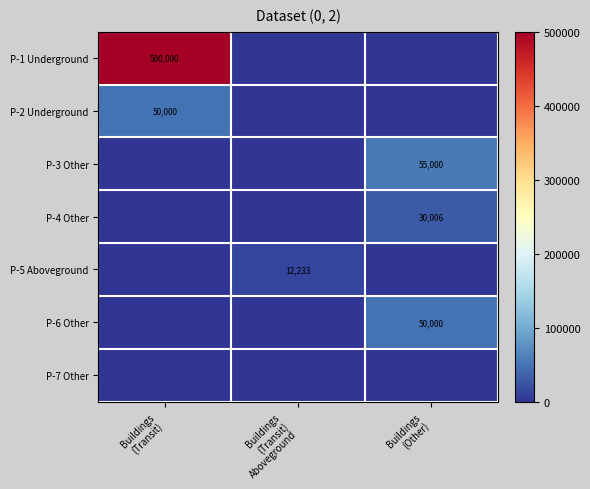

Where is P-3 Other nearest to the value 27500?

Buildings (Transit)